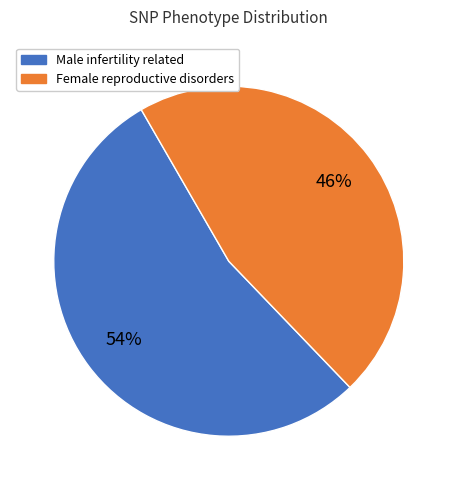

To the nearest percent, what is the difference between the largest and smallest slice percentages?

8%